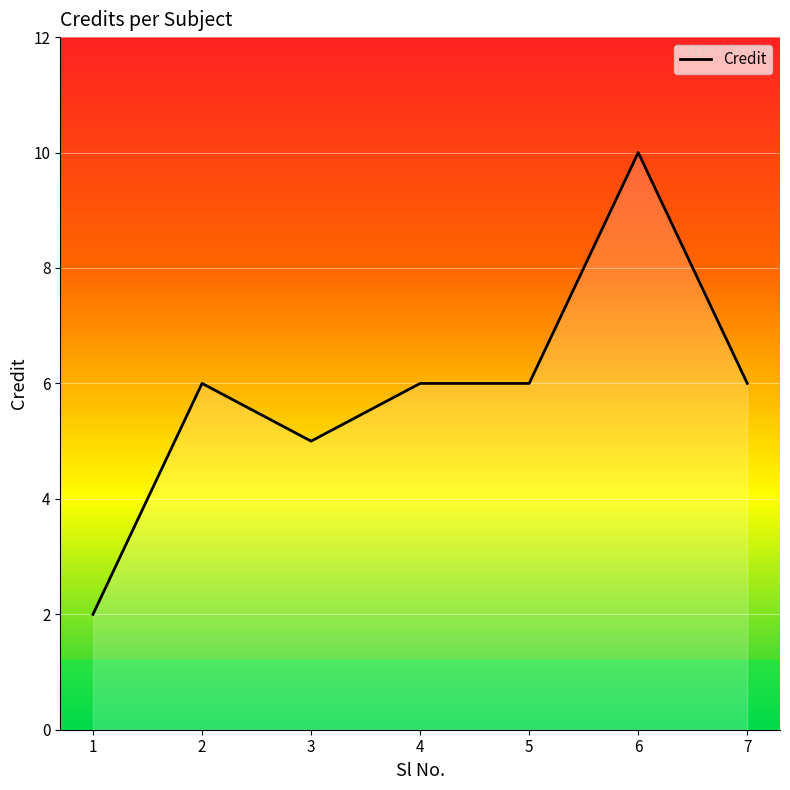

Which label corresponds to the largest value in the chart?

6